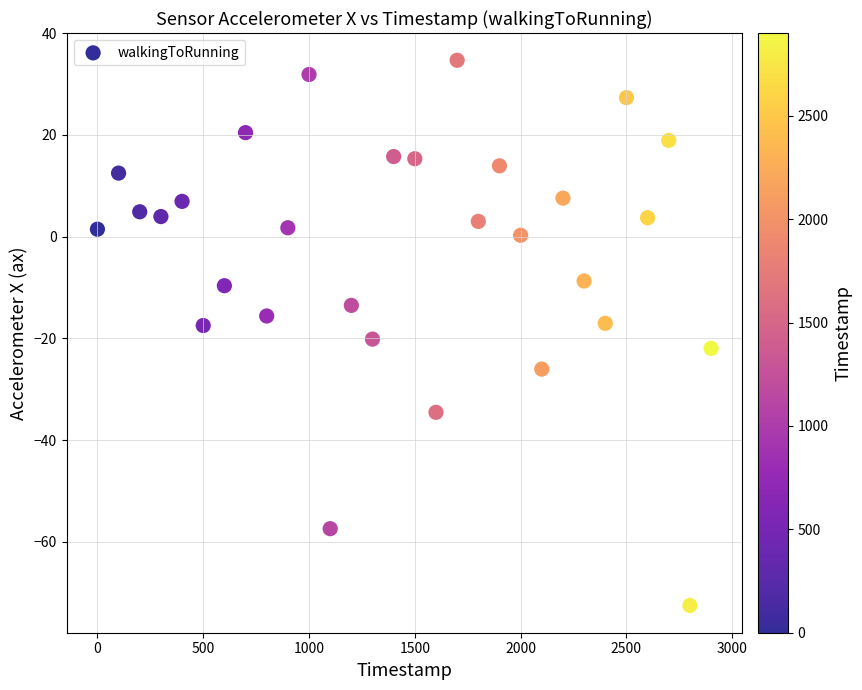

What is the range of X values (max minus min)?

2900.0